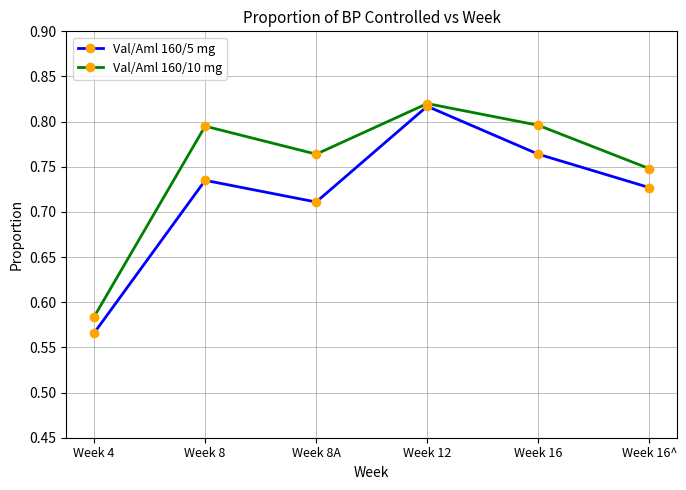

Rank the series at Week 16^ from highest to lowest value.

Val/Aml 160/10 mg, Val/Aml 160/5 mg